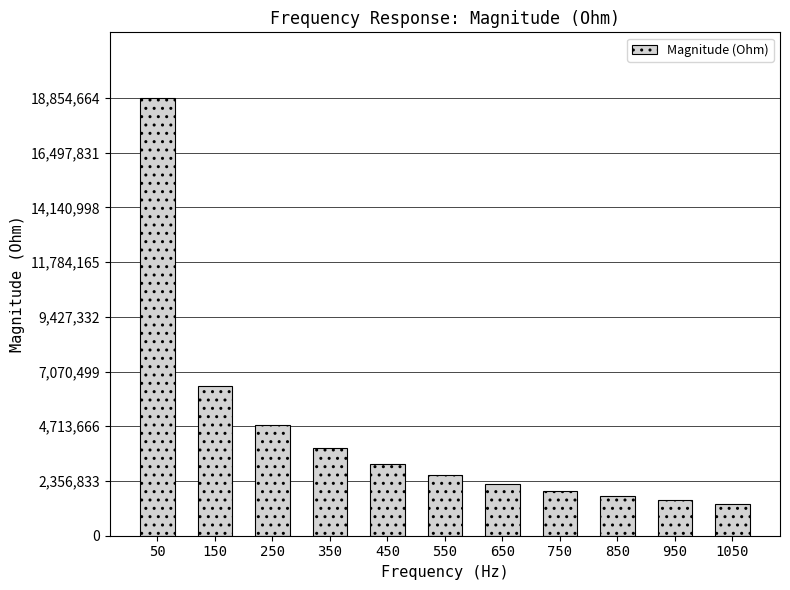

How many data points are less than 2599659?

5